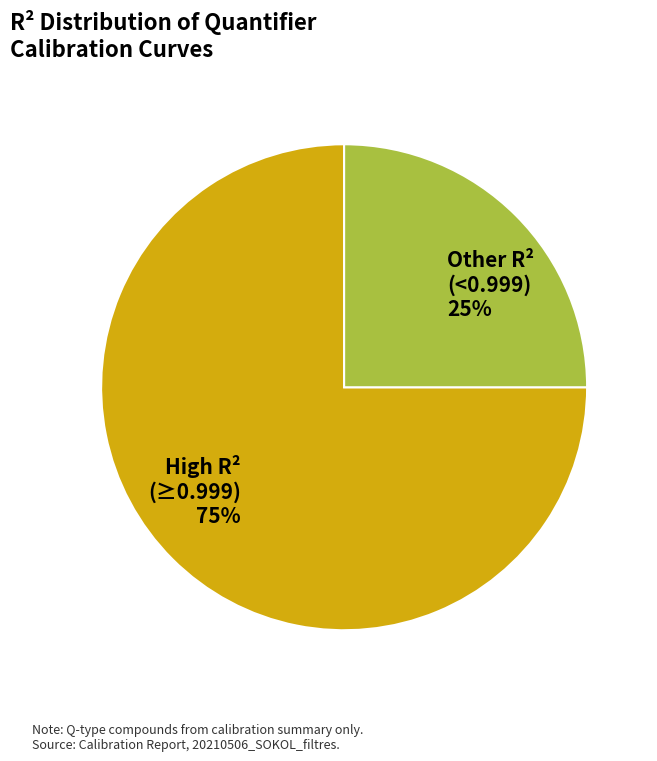

Is it true that High R² (≥0.999) 75% is 68% of the pie?

False